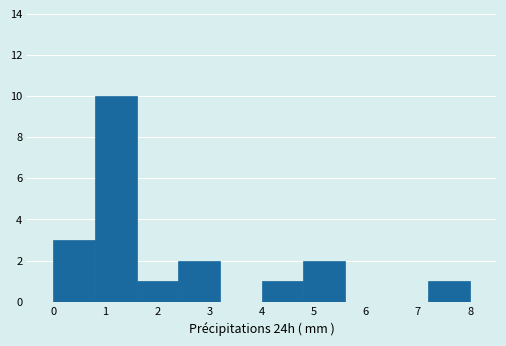

Reading left to right, transcribe this chart: for each bar, give the range it covers on the x-axis and its height. The values are not printed on the chart, so give them approximately, as read against the axis.

0.0 to 0.8: 3
0.8 to 1.6: 10
1.6 to 2.4: 1
2.4 to 3.2: 2
3.2 to 4.0: 0
4.0 to 4.8: 1
4.8 to 5.6: 2
5.6 to 6.4: 0
6.4 to 7.2: 0
7.2 to 8.0: 1